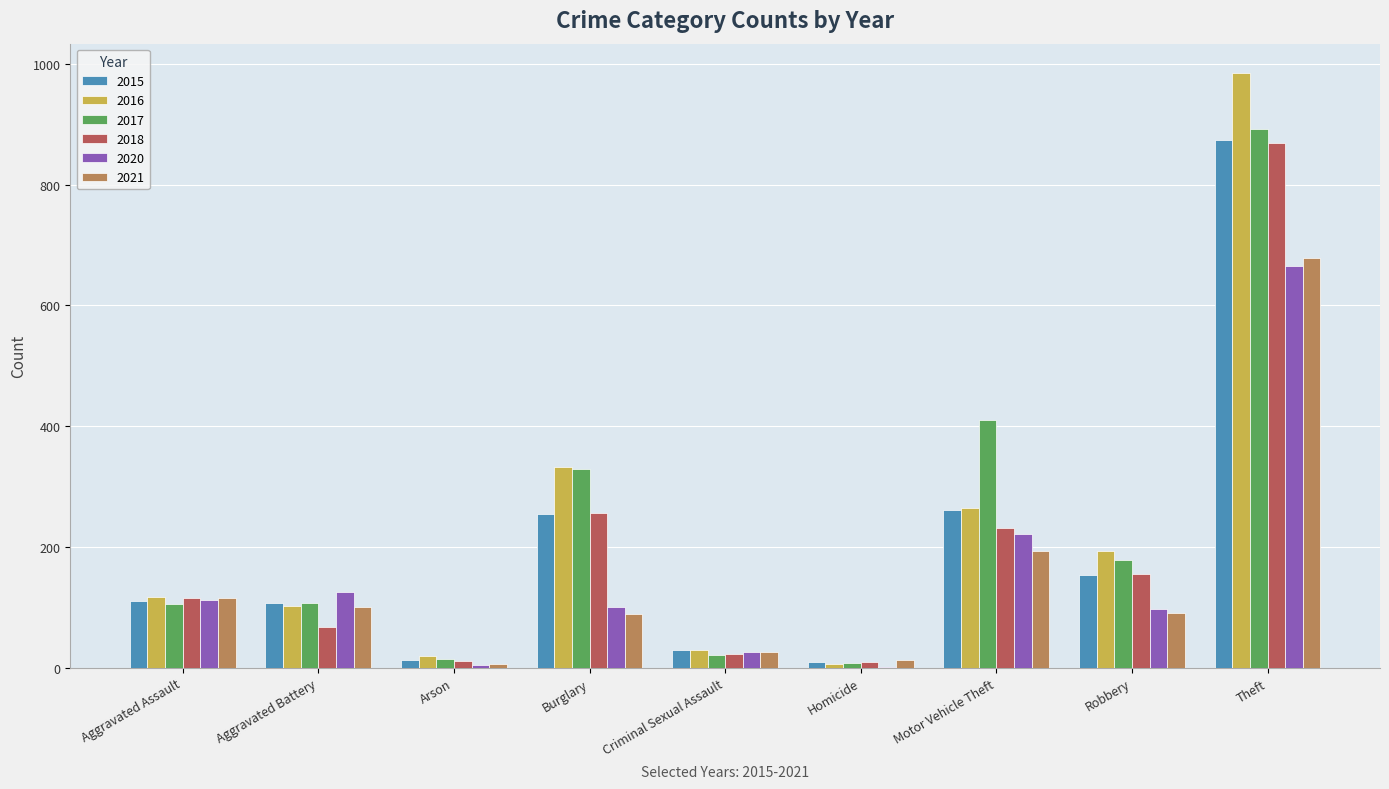

Is the value of 2021 at Arson greater than the value of 2020 at Theft?

No